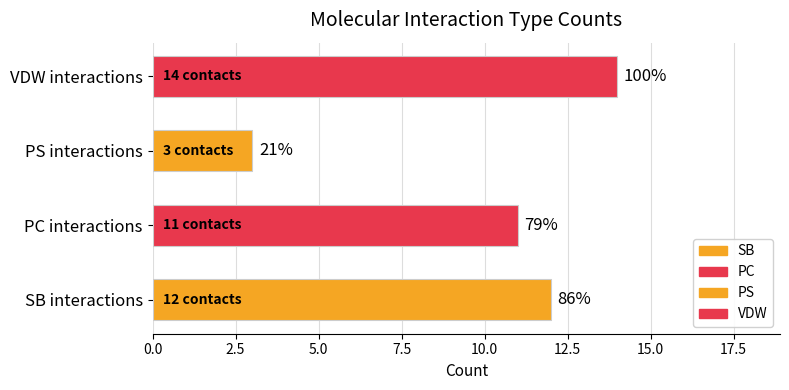

What is the maximum value shown in the chart?

14